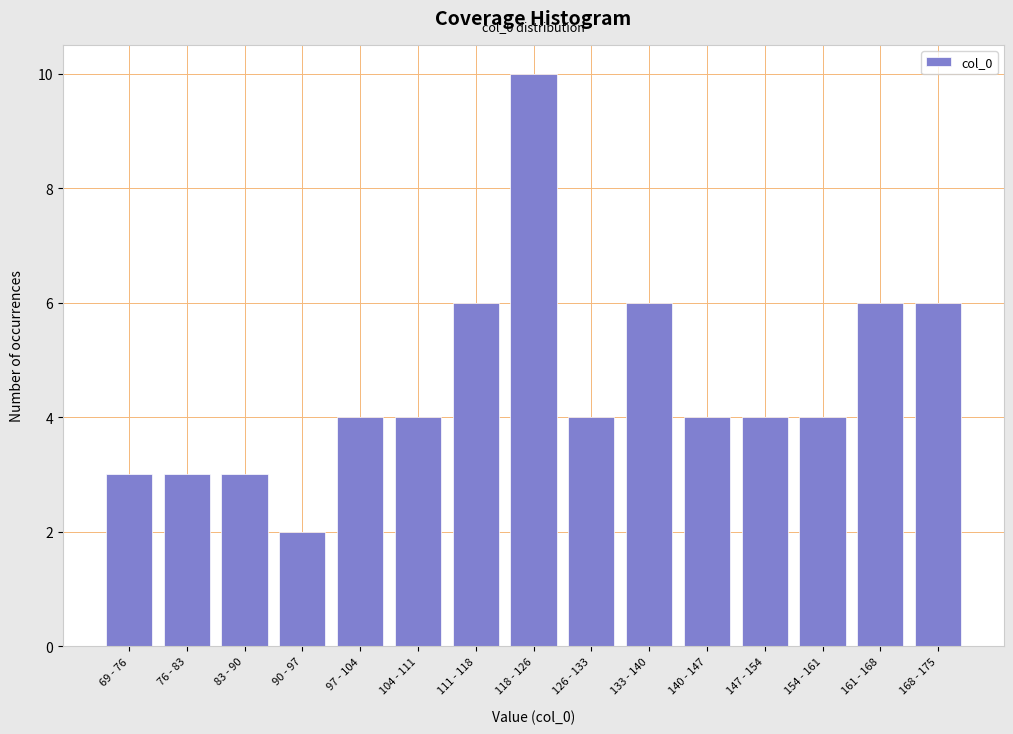

Reading left to right, what are all the values shown in this chart?

69 - 76=3	76 - 83=3	83 - 90=3	90 - 97=2	97 - 104=4	104 - 111=4	111 - 118=6	118 - 126=10	126 - 133=4	133 - 140=6	140 - 147=4	147 - 154=4	154 - 161=4	161 - 168=6	168 - 175=6